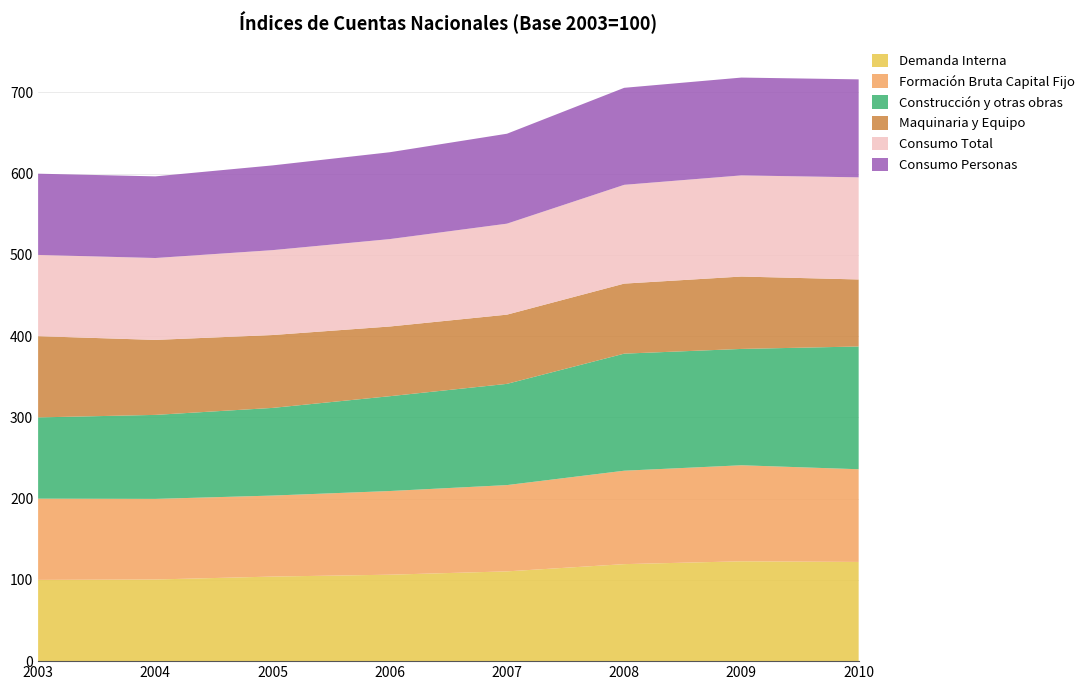

Reading left to right, transcribe all the data shown in this chart.

Demanda Interna: 2003=100.0	2004=100.5	2005=104.1	2006=106.4	2007=110.5	2008=119.4	2009=122.9	2010=122.1
Formación Bruta Capital Fijo: 2003=100.0	2004=99.2	2005=99.7	2006=103.0	2007=106.2	2008=115.0	2009=118.2	2010=114.1
Construcción y otras obras: 2003=100.0	2004=103.4	2005=107.9	2006=116.7	2007=124.6	2008=144.1	2009=143.2	2010=151.1
Maquinaria y Equipo: 2003=100.0	2004=92.3	2005=89.7	2006=85.8	2007=85.2	2008=86.2	2009=89.1	2010=82.5
Consumo Total: 2003=100.0	2004=100.8	2005=104.5	2006=107.6	2007=112.0	2008=121.6	2009=124.5	2010=125.7
Consumo Personas: 2003=100.0	2004=100.5	2005=104.3	2006=106.9	2007=110.7	2008=119.4	2009=120.4	2010=120.6